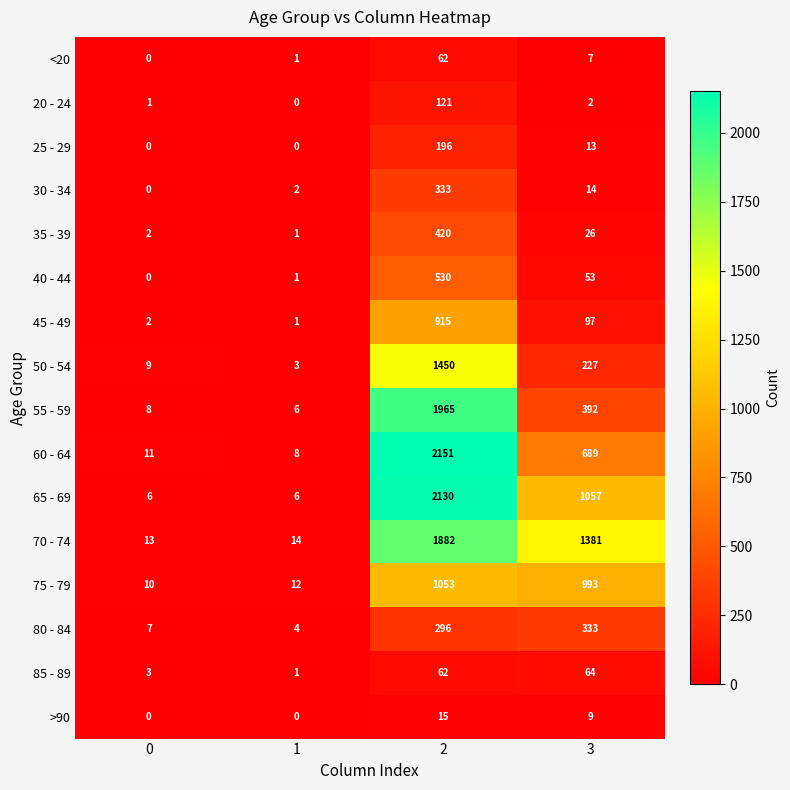

What value does the >90 series have at 2?

15